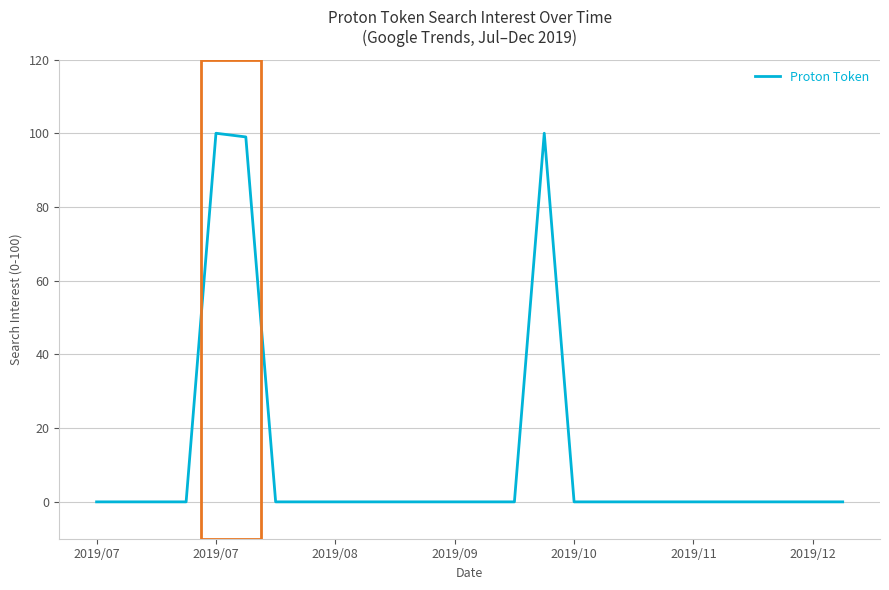

What is the difference between the maximum and minimum values?

100